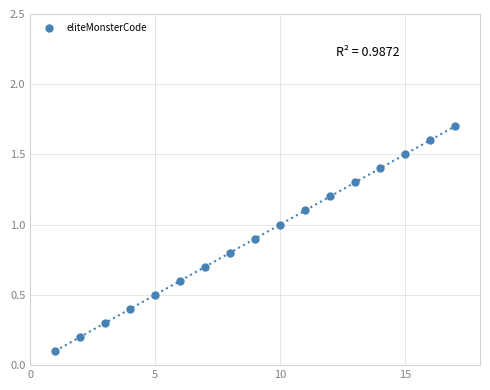

What is the range of Y values (max minus min)?

1.6